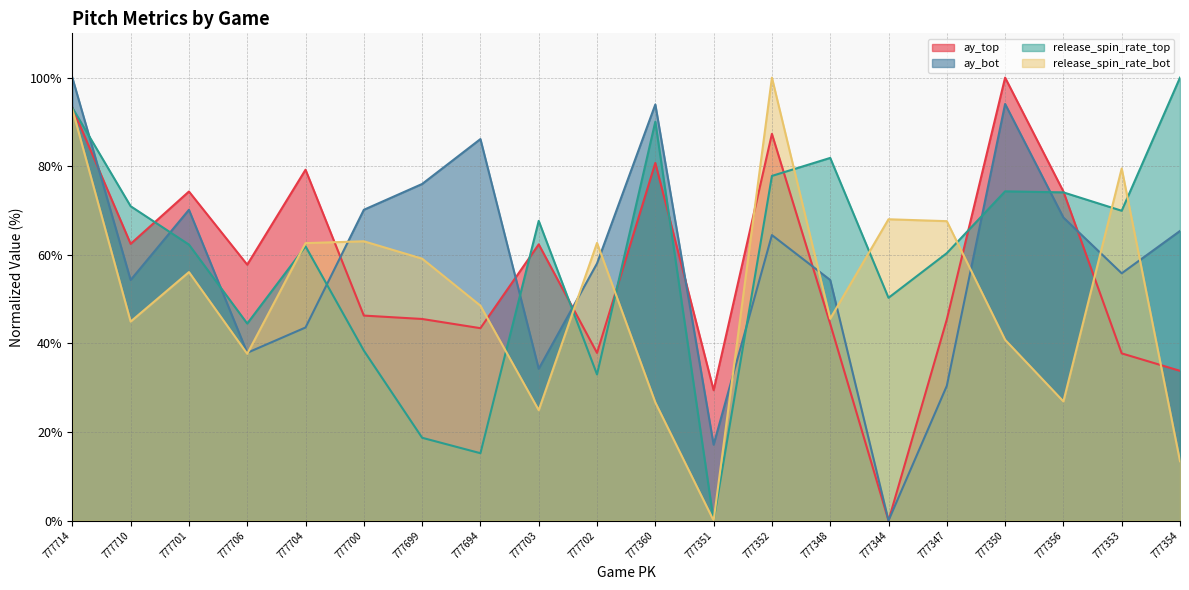

What is the maximum value for ay_top?

100.0